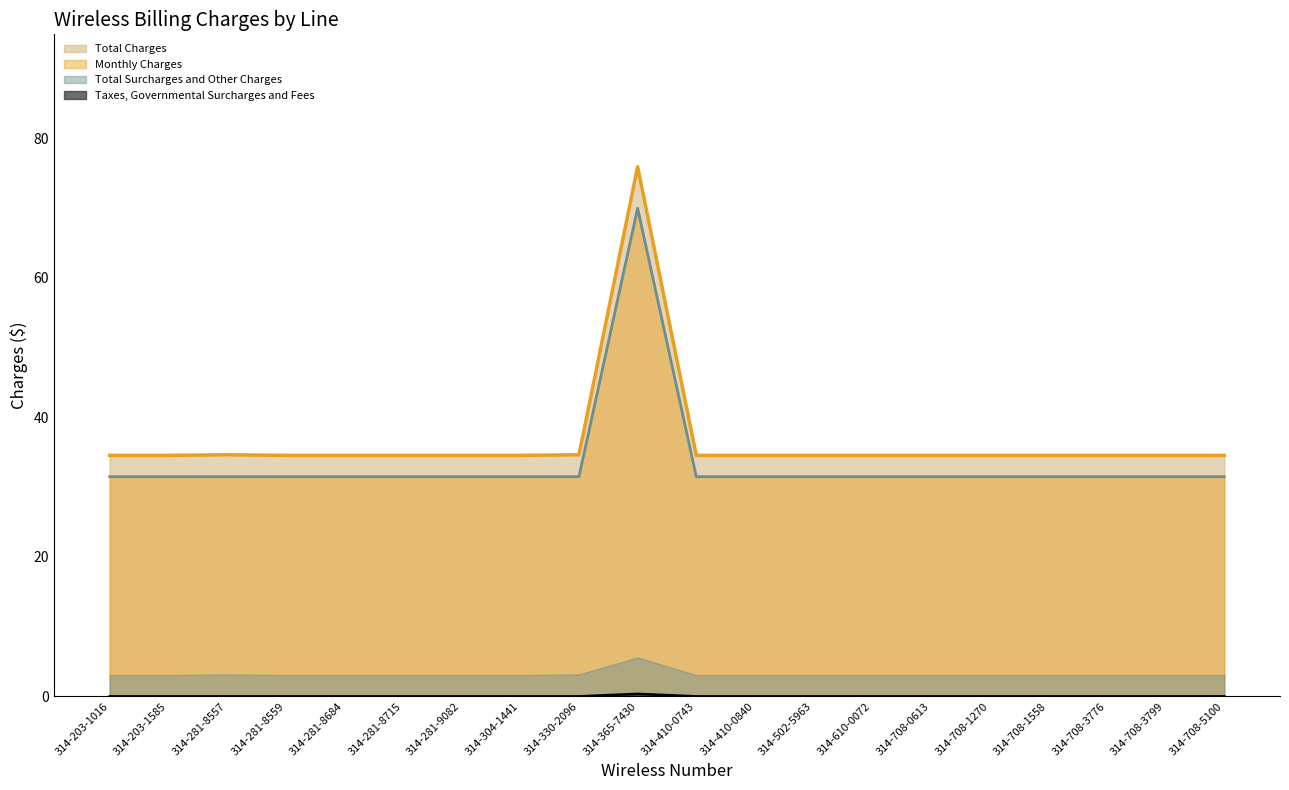

True or false: Taxes, Governmental Surcharges and Fees and Total Surcharges and Other Charges intersect in this chart.

False